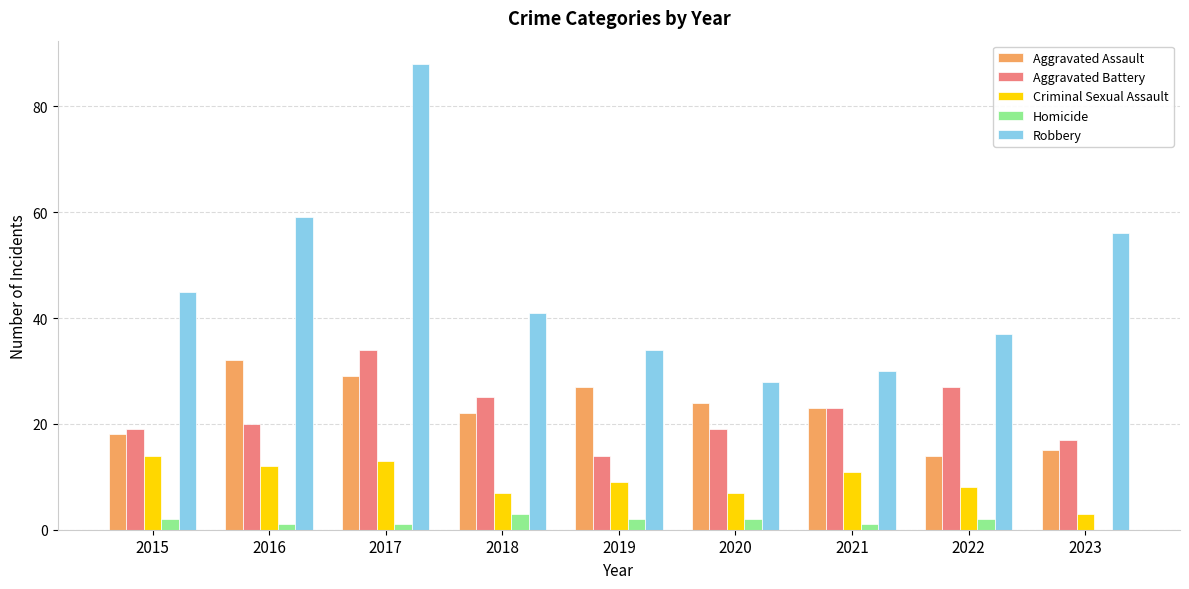

True or false: Aggravated Assault has a value of 29 at 2017.

True